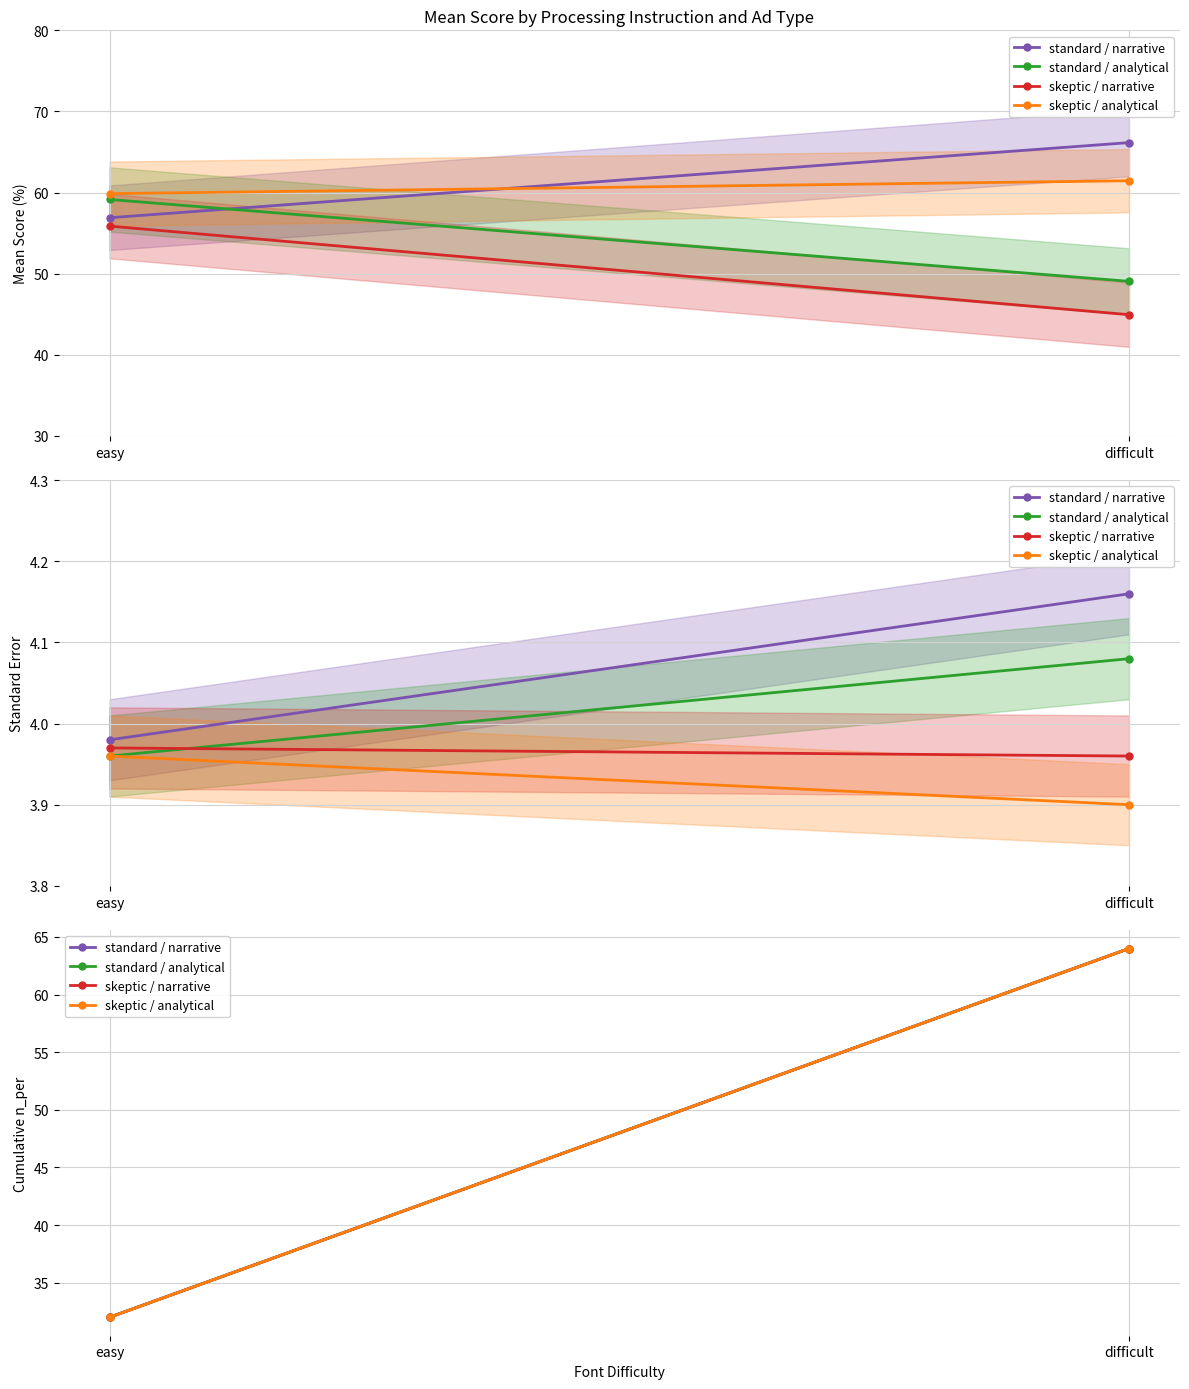

Where is standard / analytical nearest to the value 48?

easy